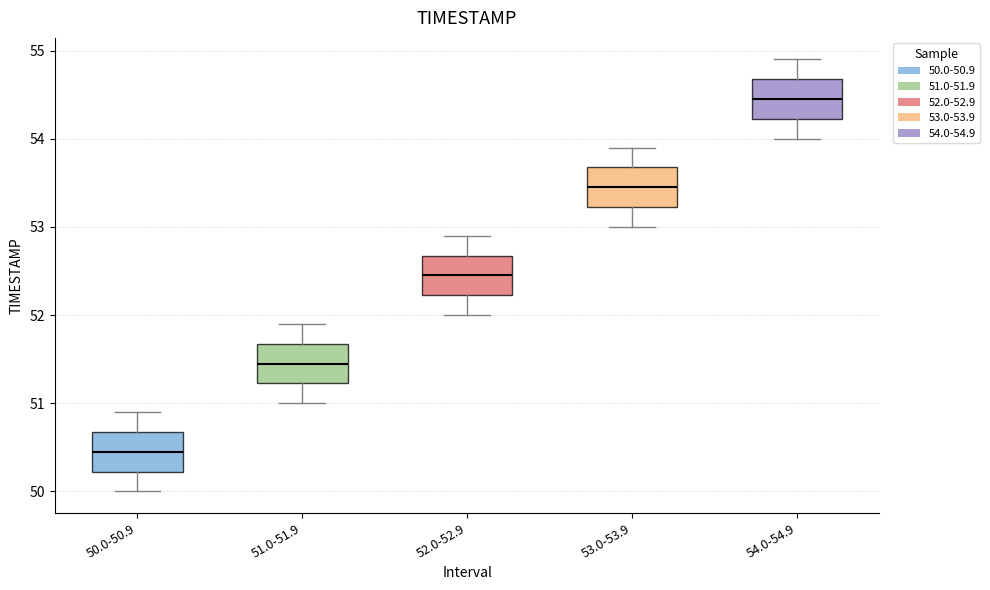

Which box's median line is the highest?

54.0-54.9